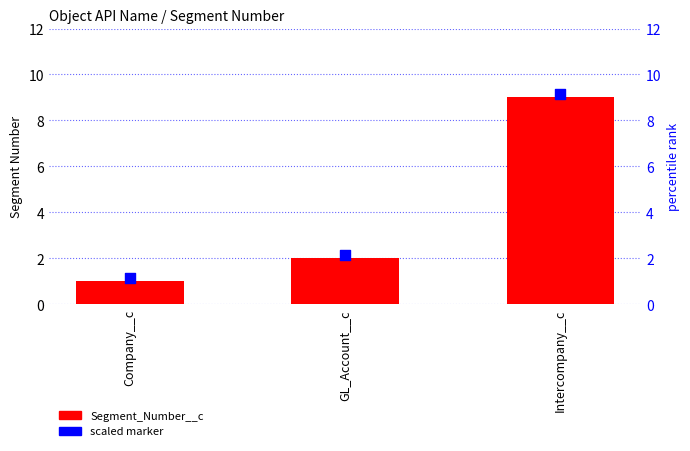

Which series reaches the minimum Y coordinate?

Segment_Number__c